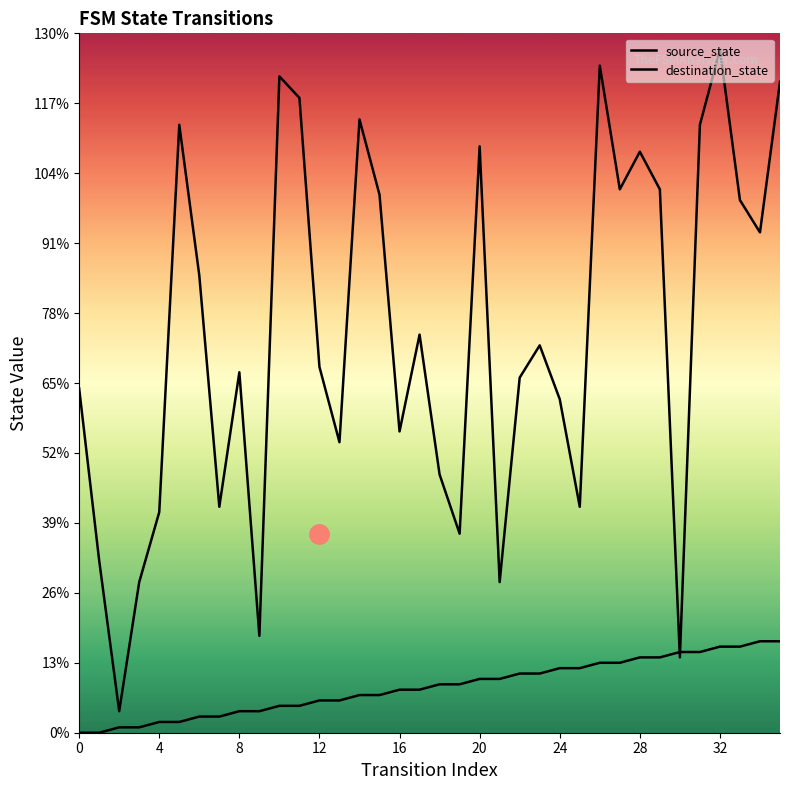

Does the chart have visible grid lines?

No